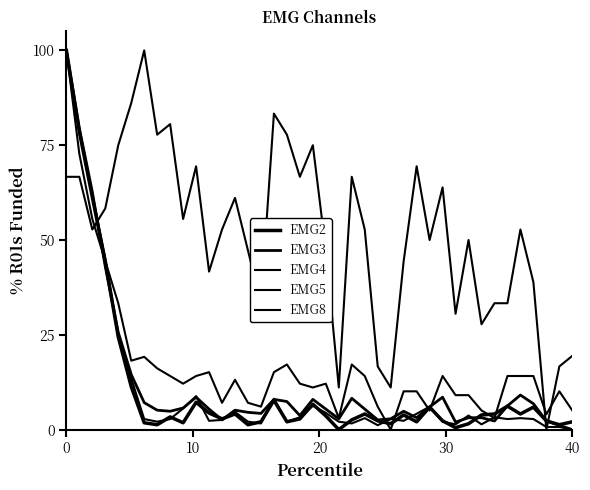

How many lines are shown in the chart?

5